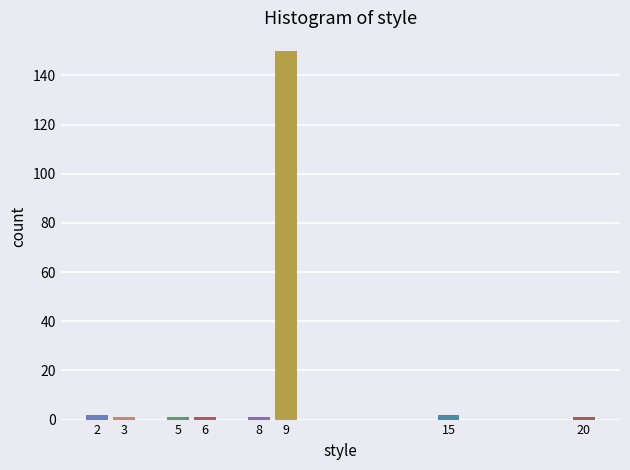

Reading left to right, transcribe all the data shown in this chart.

2	1	1	1	1	150	2	1